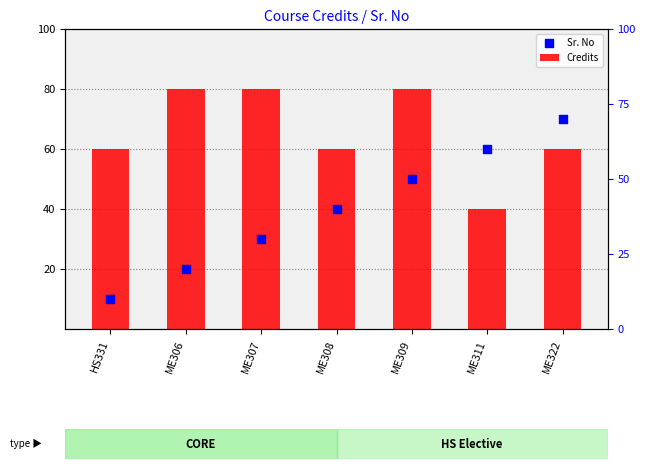

Which series contains the lowest Y value?

Sr. No